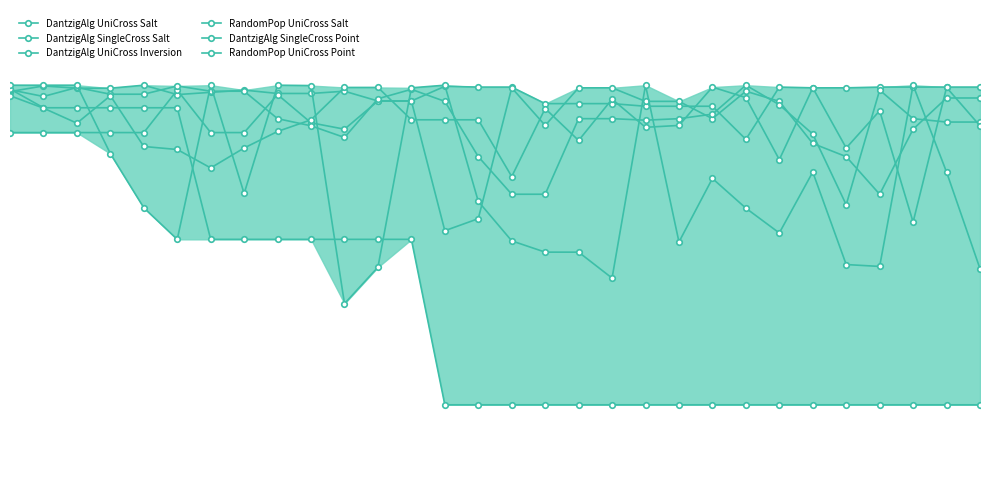

Which series has the largest total across all categories?

DantzigAlg UniCross Salt